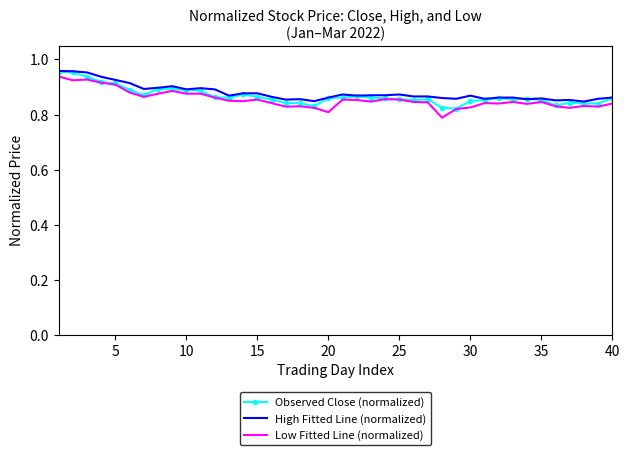

What are all the series names shown in the legend?

Observed Close (normalized), High Fitted Line (normalized), Low Fitted Line (normalized)